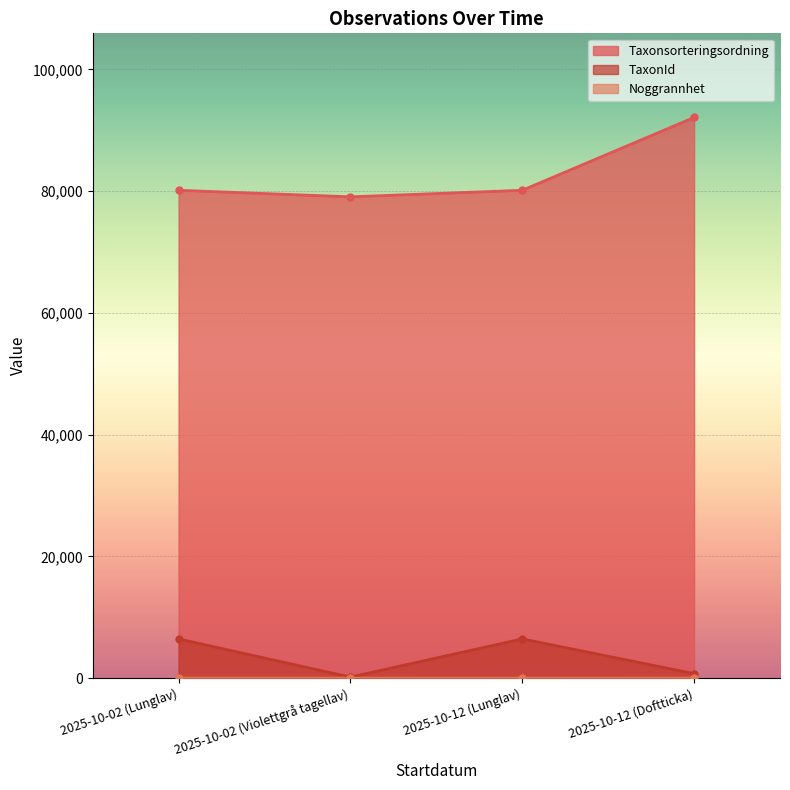

What is the difference between the highest and lowest values at 2025-10-12 (Doftticka)?

92093